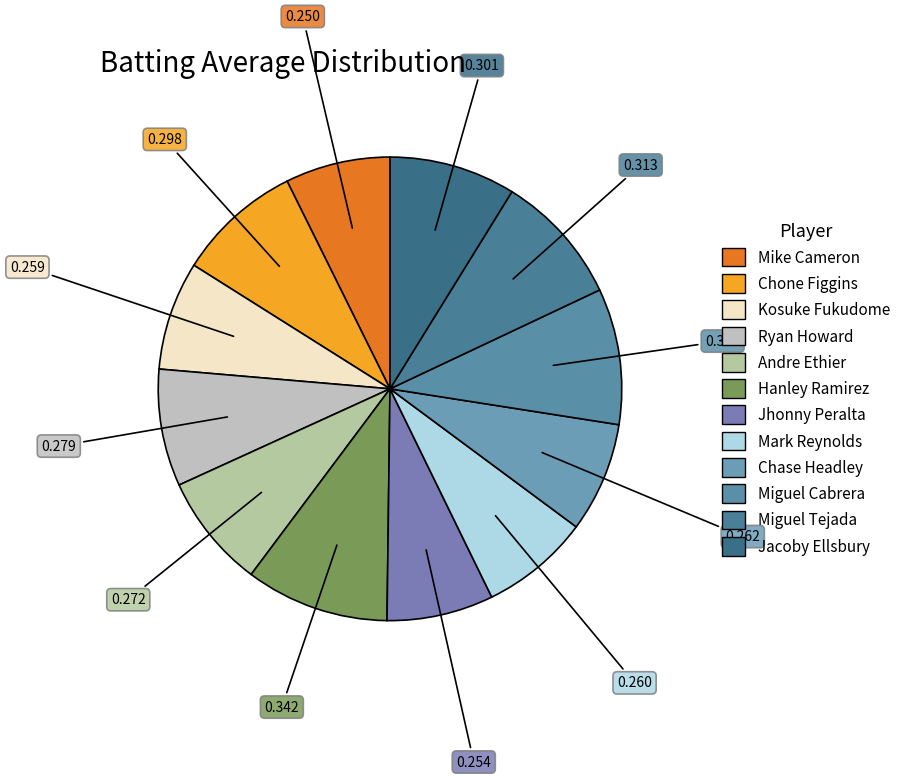

To the nearest percent, what is the average slice percentage?

8%